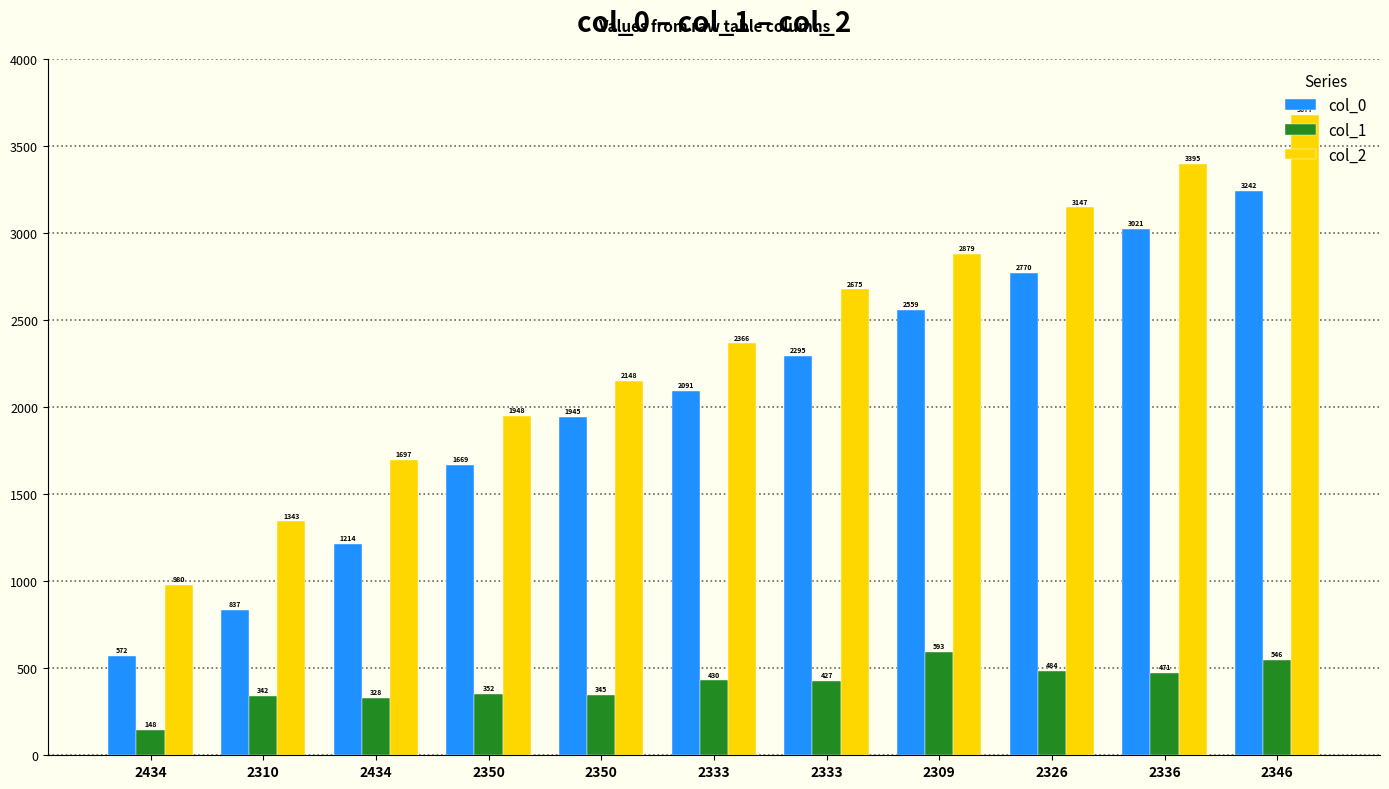

Reading right to left, transcribe all the data shown in this chart.

col_0: 3242	3021	2770	2559	2295	2091	1945	1669	1214	837	572
col_1: 546	471	484	593	427	430	345	352	328	342	148
col_2: 3677	3395	3147	2879	2675	2366	2148	1948	1697	1343	980